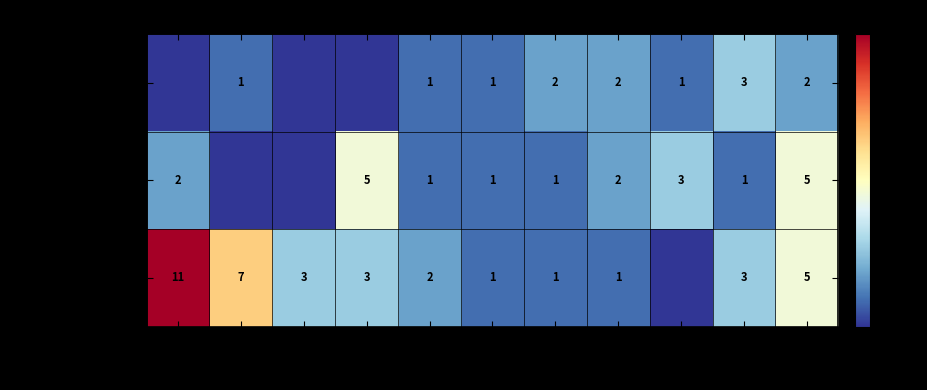

Between 2021 and 2023, which is larger?

2021